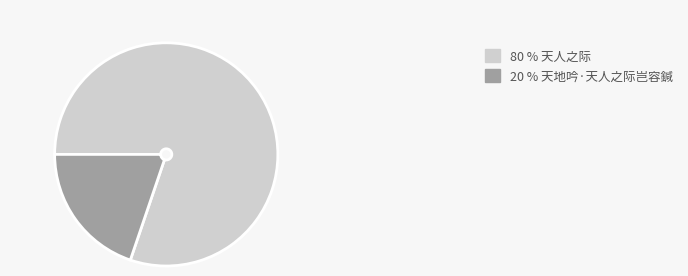

To the nearest percent, what is the average slice percentage?

50%